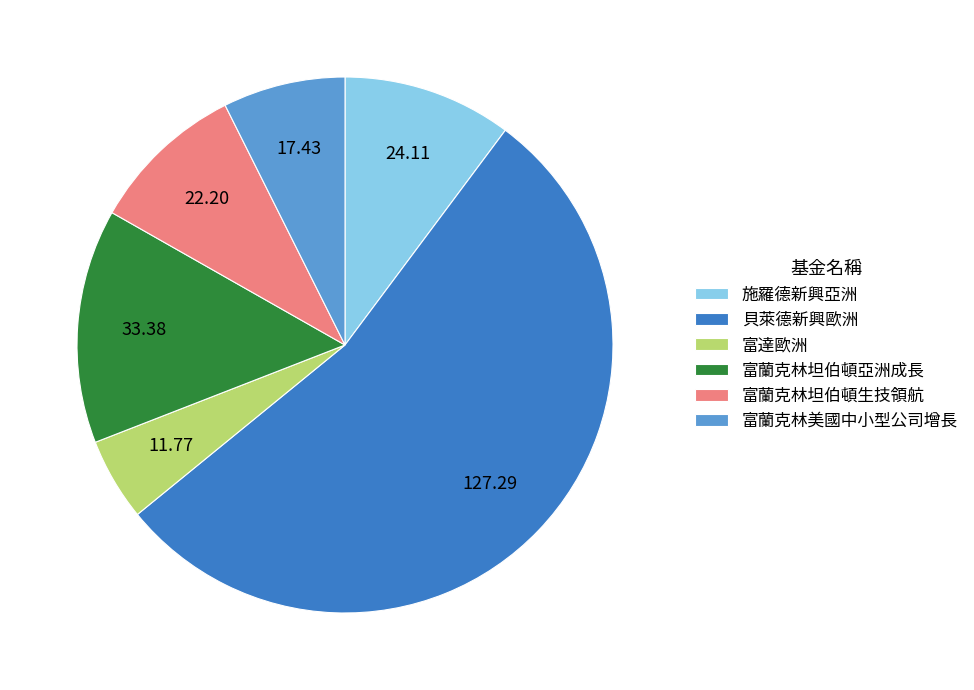

Does 富達歐洲 account for over 50% of the chart?

No